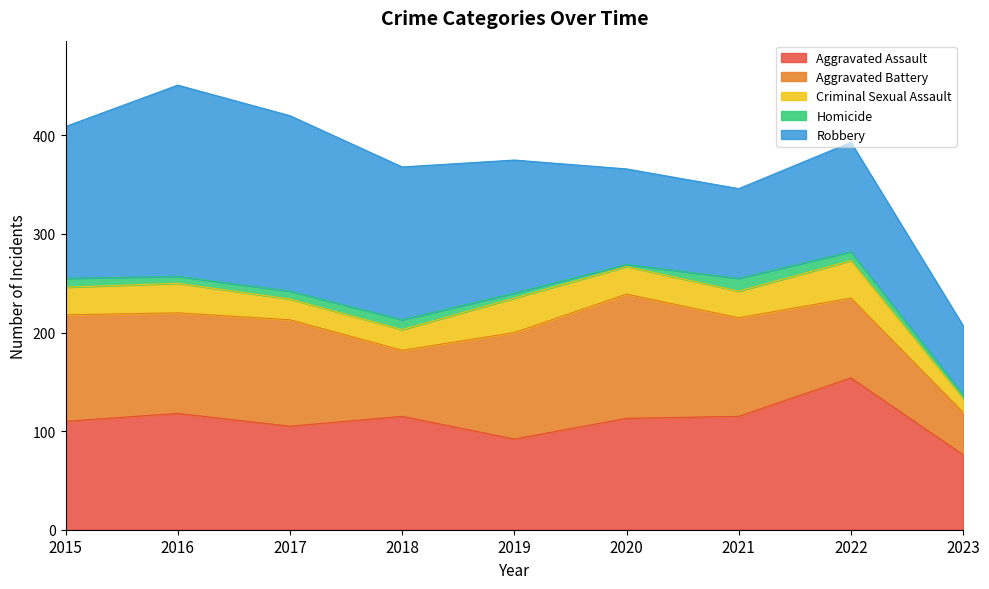

True or false: Robbery has a value of 259 at 2016.

False